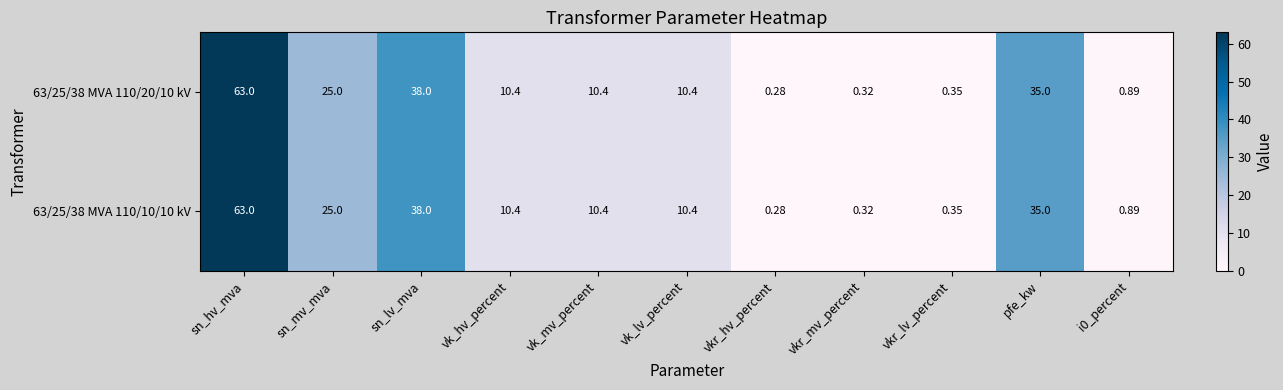

At which category is the sum across all series the highest?

sn_hv_mva